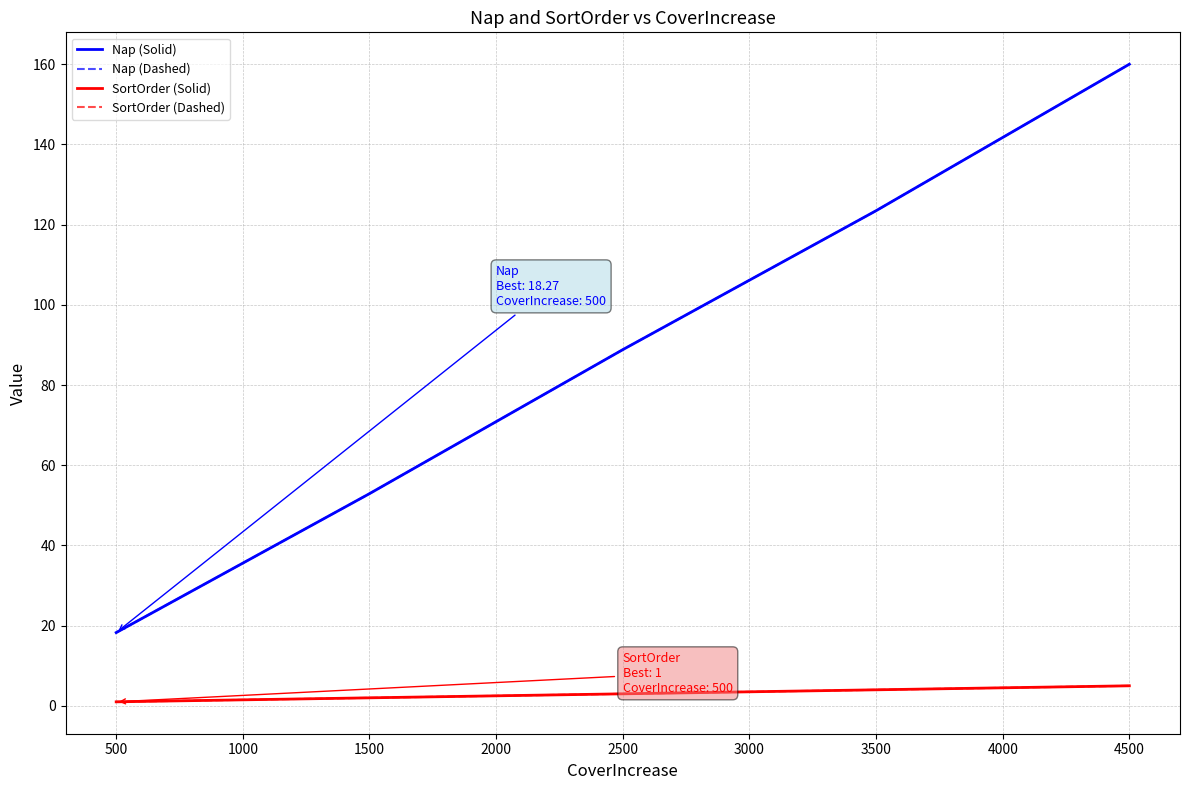

Is this an area chart (filled region under the line)?

No